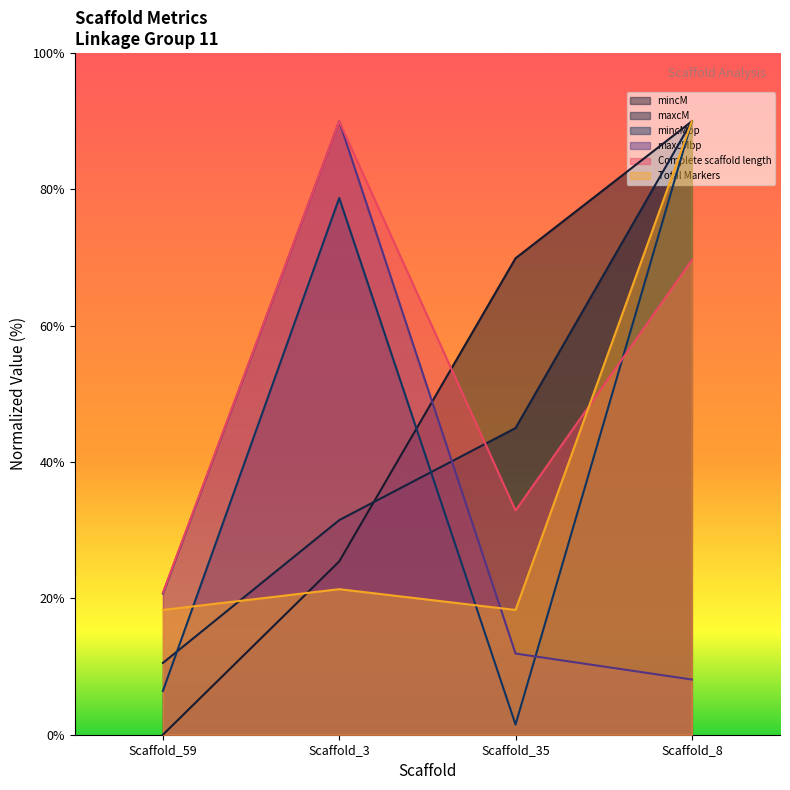

Between which two adjacent categories do maxcM and Complete scaffold length first intersect?

Scaffold_3 and Scaffold_35